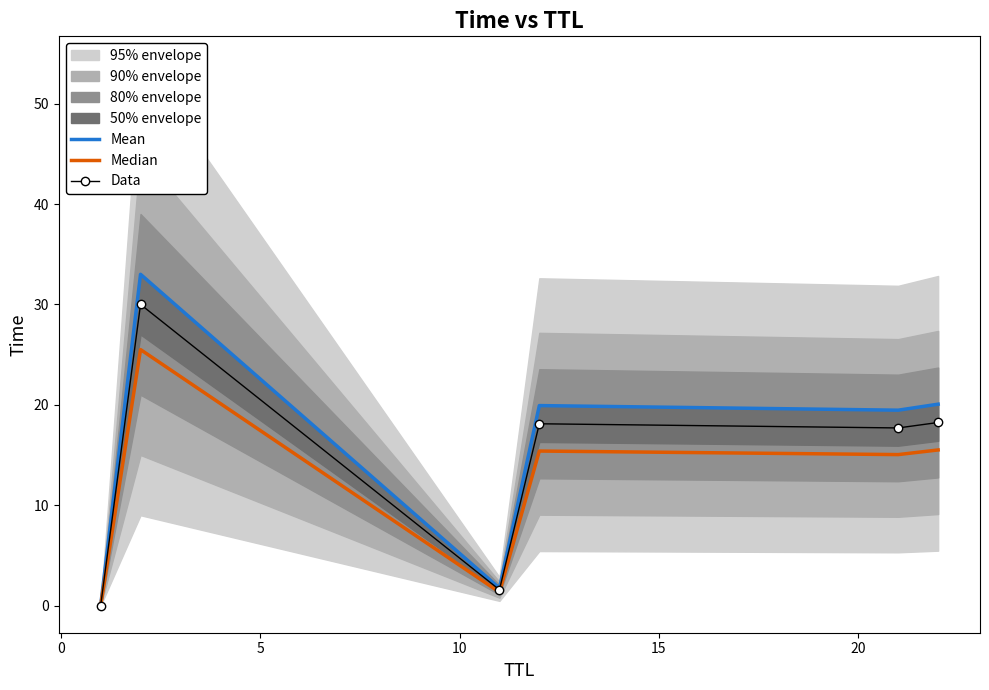

What is the value of the Mean point at the 2nd from the left?

33.0